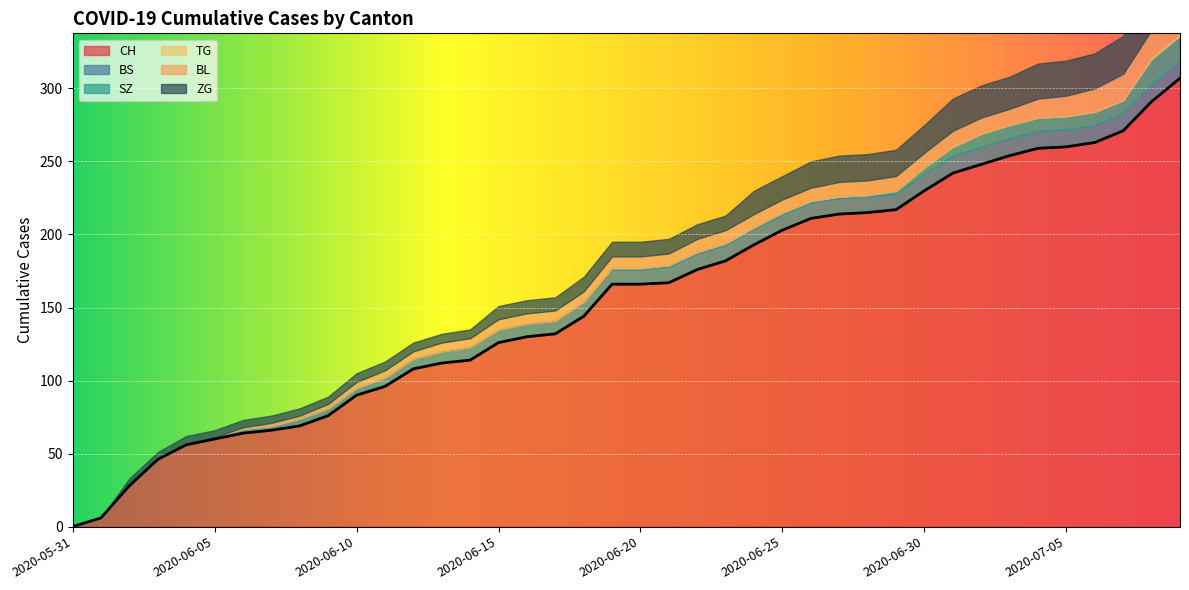

What is the difference between the maximum and second lowest values in the CH series?

301